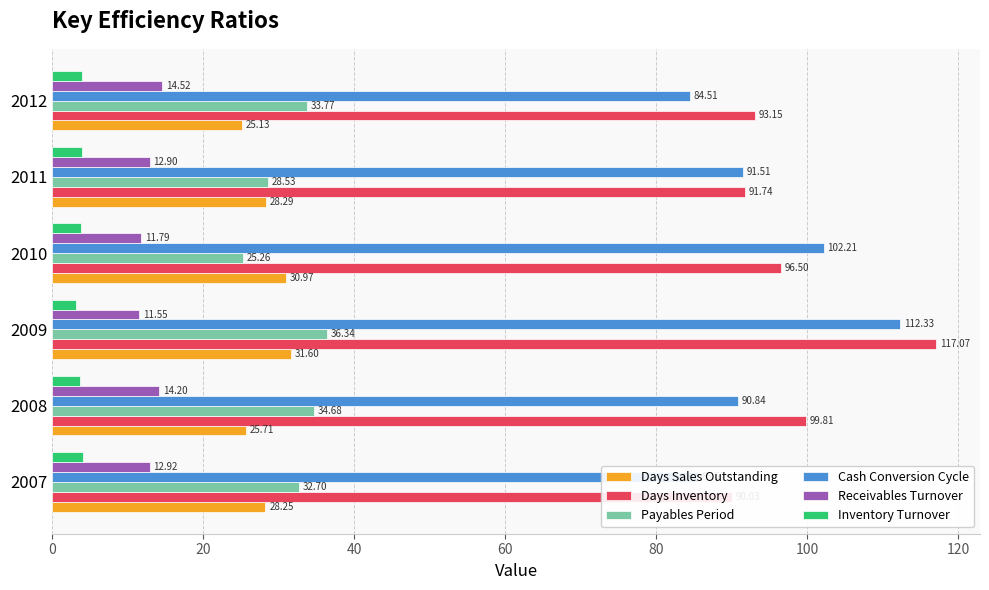

What is the difference between the Inventory Turnover values at 2007 and 2012?

0.1